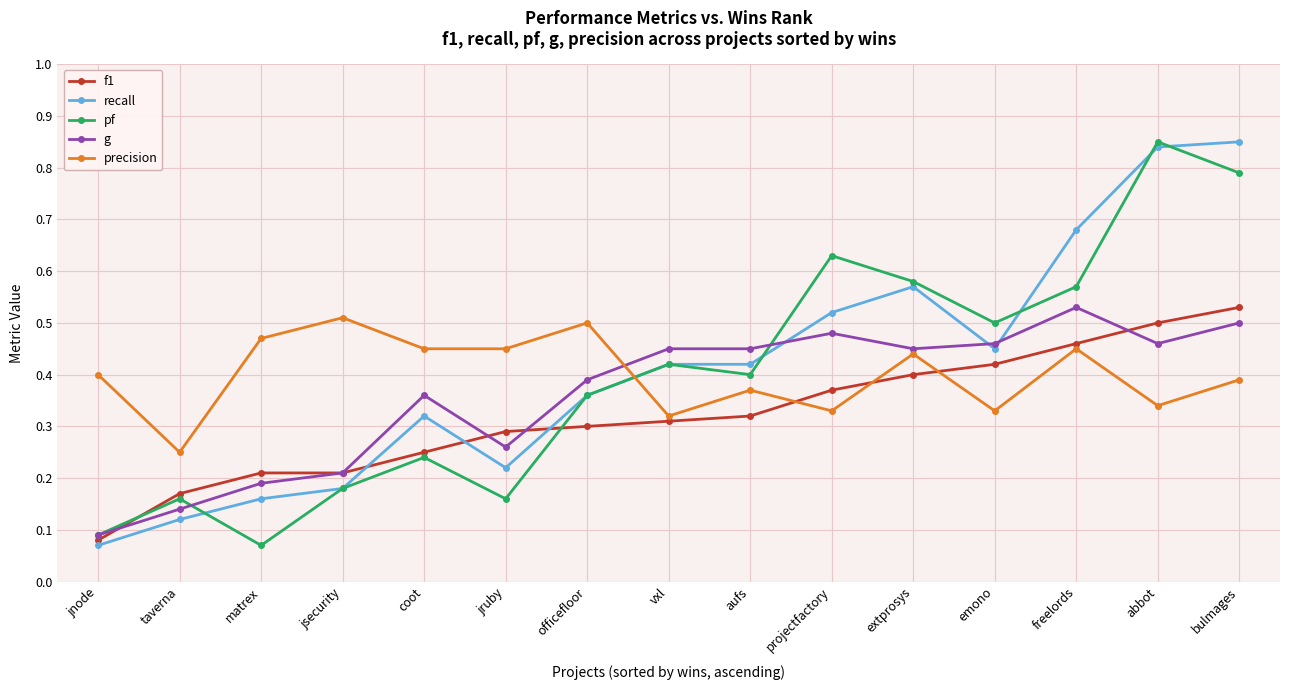

Is it true that f1 equals 0.3 at freelords?

False